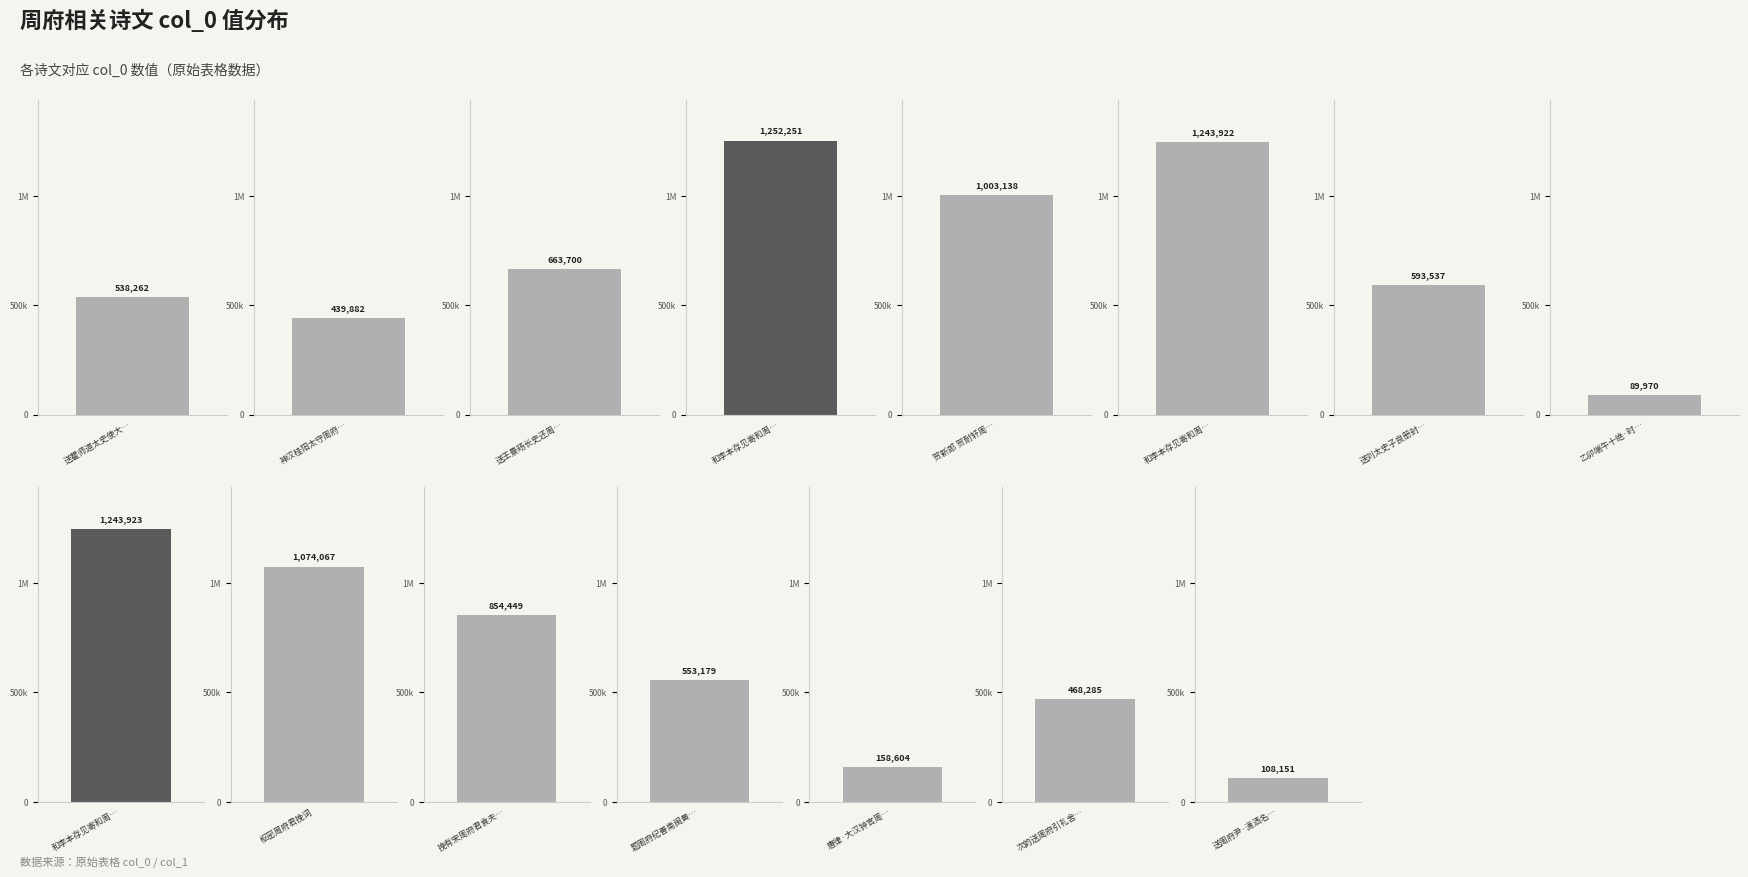

True or false: the data shows 1863340 at 和李本存见寄和周府判感时遣怀韵二律 其一.

False